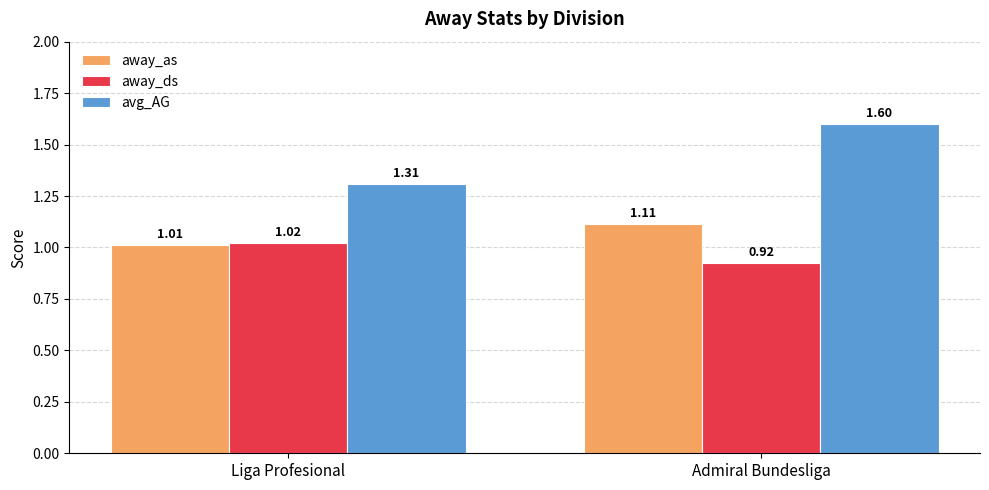

Count the away_ds values in the range 0 to 1.

1